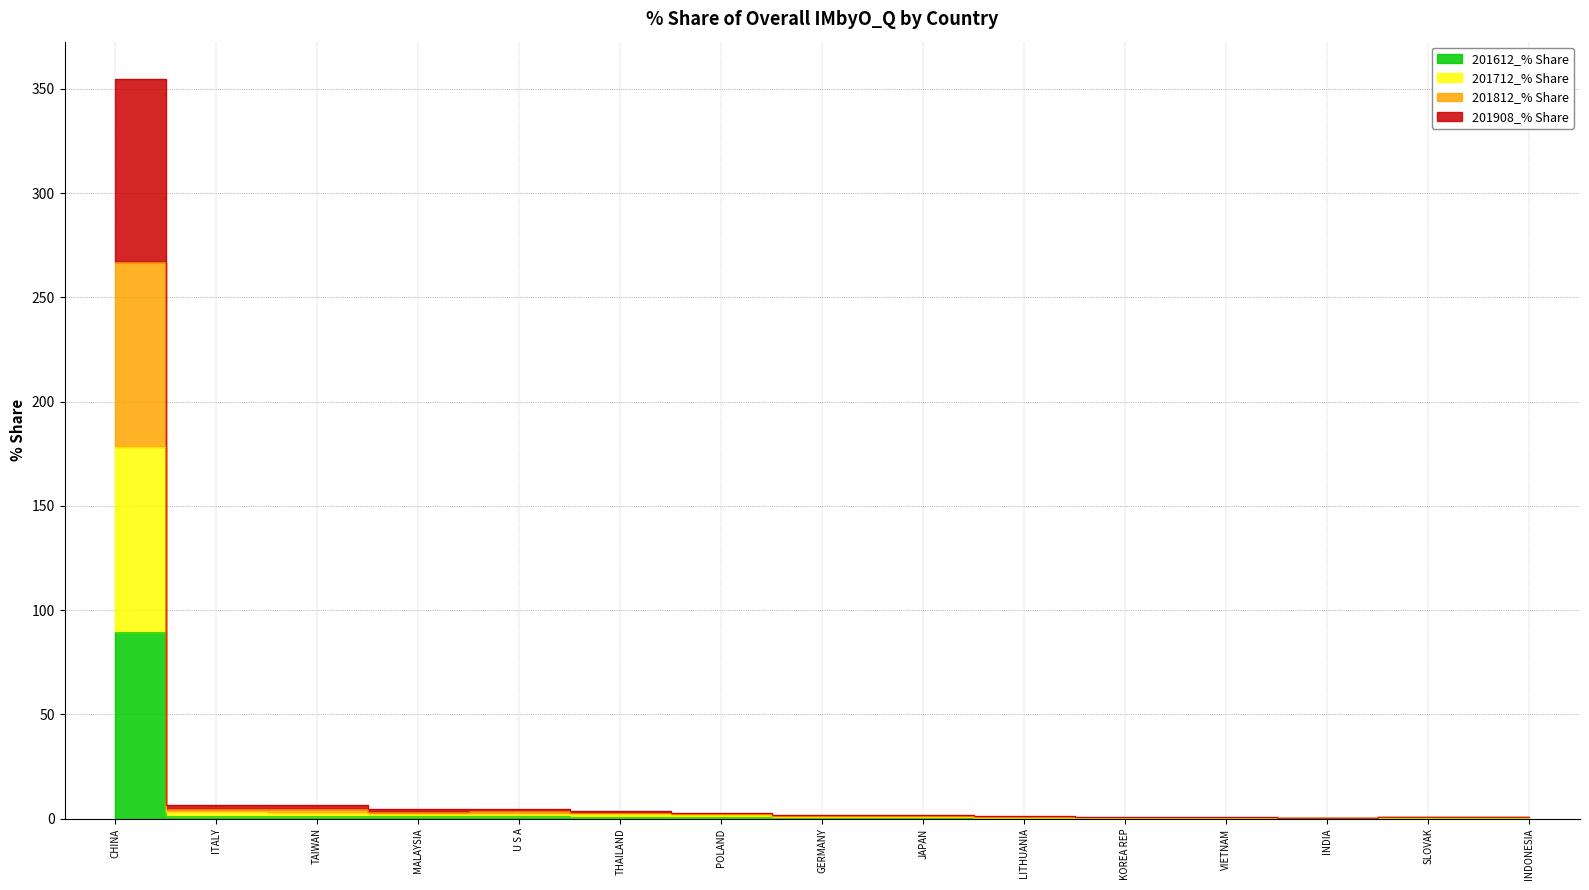

What is the maximum value shown in the chart?

354.9